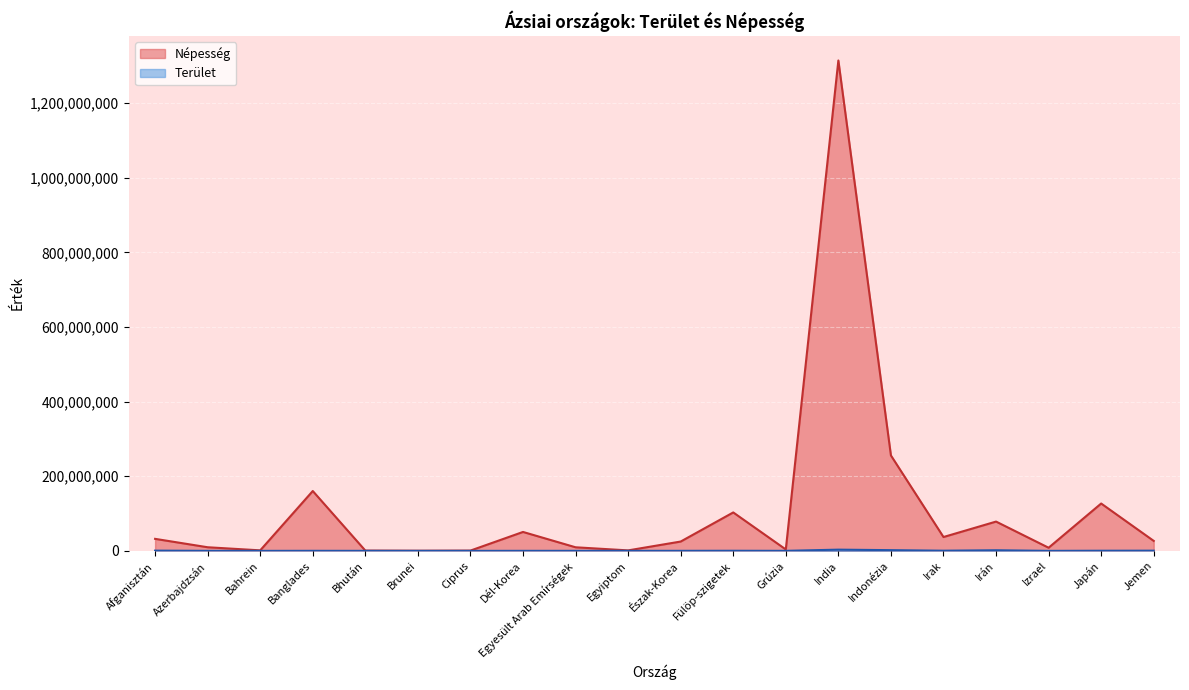

What is the difference between the Népesség values at Irán and Fülöp-szigetek?

24500000